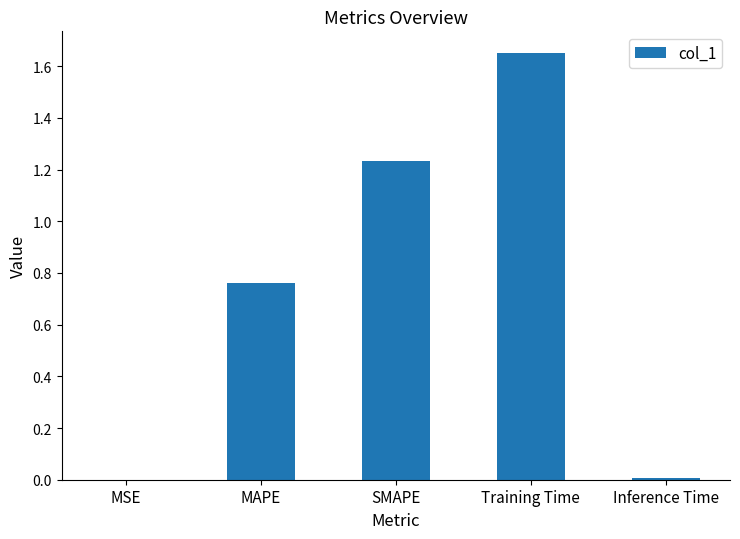

Count the number of data series in this chart.

1